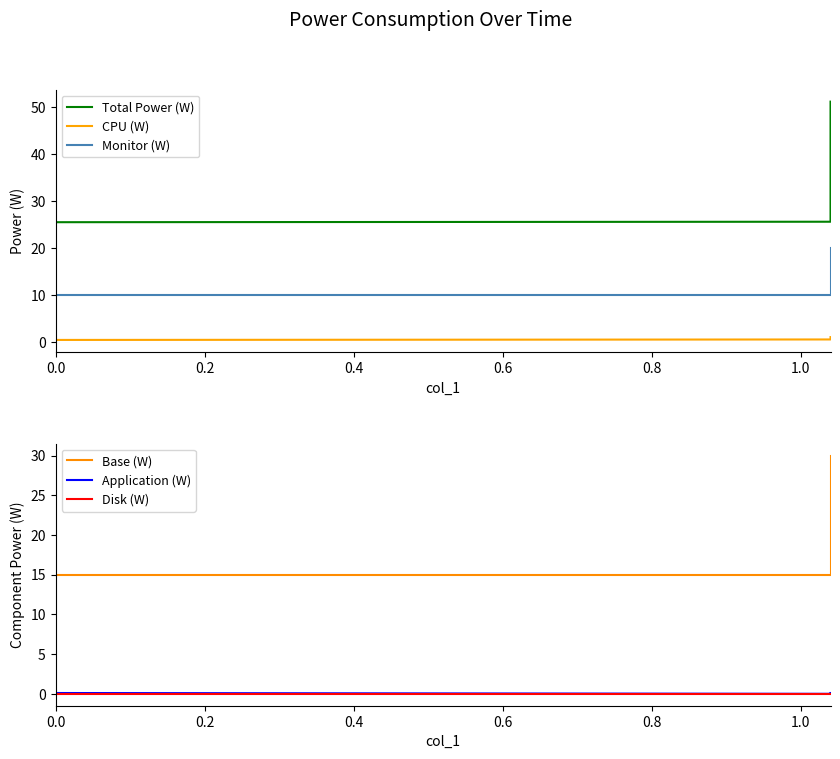

What are all the series names shown in the legend?

Total Power (W), CPU (W), Monitor (W), Base (W), Application (W), Disk (W)